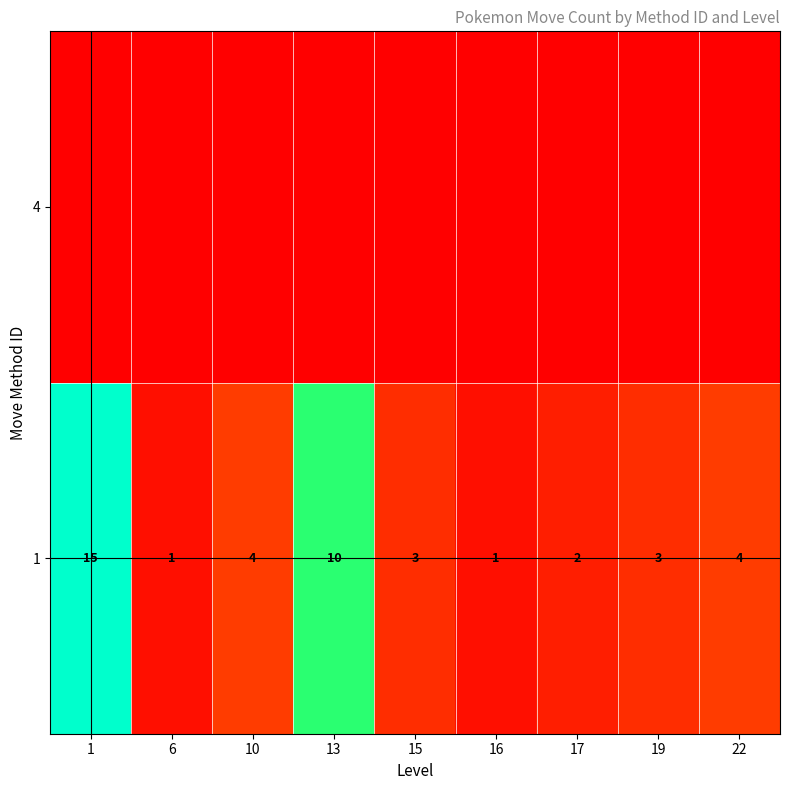

Read the 1 value at 15.

3